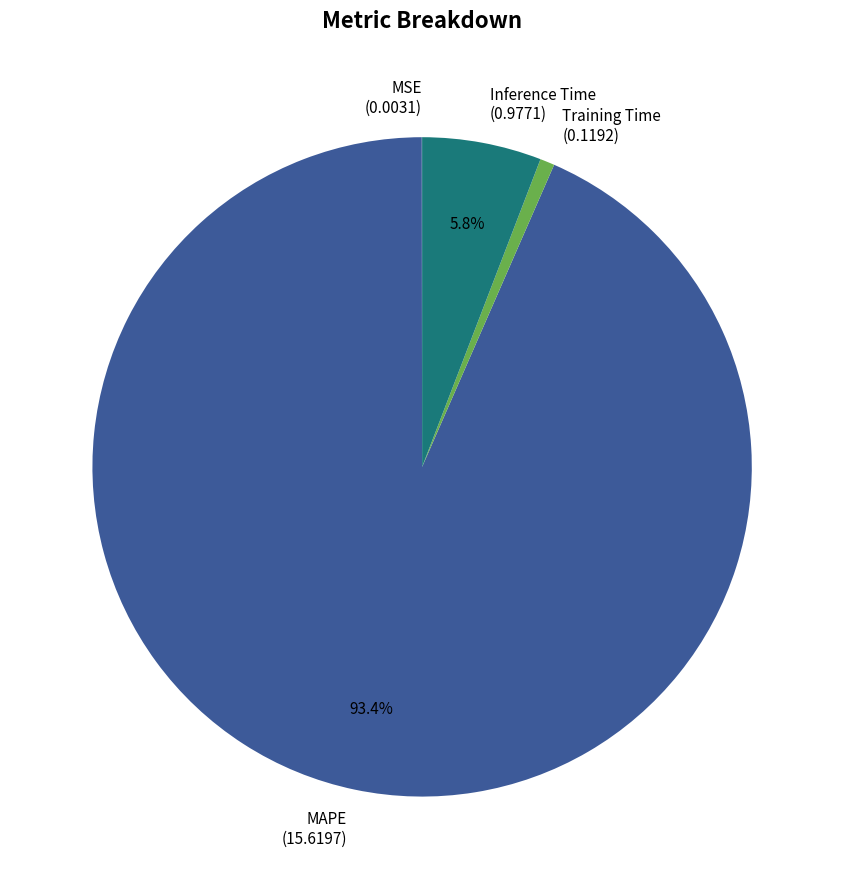

Combined, what portion of the pie is Inference Time (0.9771) and MAPE (15.6197)?

99.3%